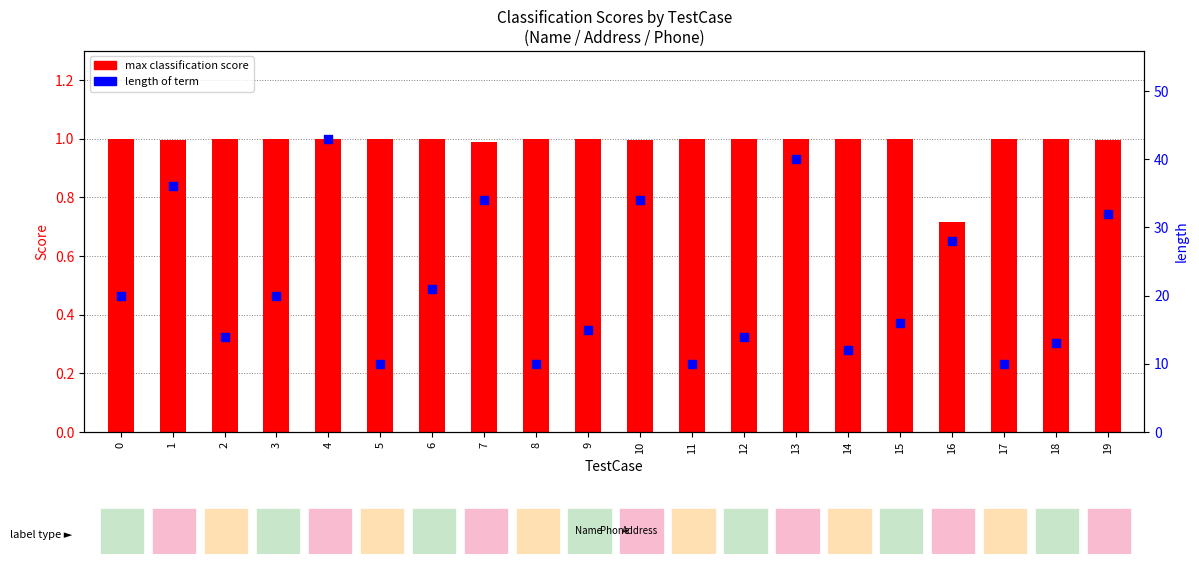

Which series has the largest total across all categories?

length